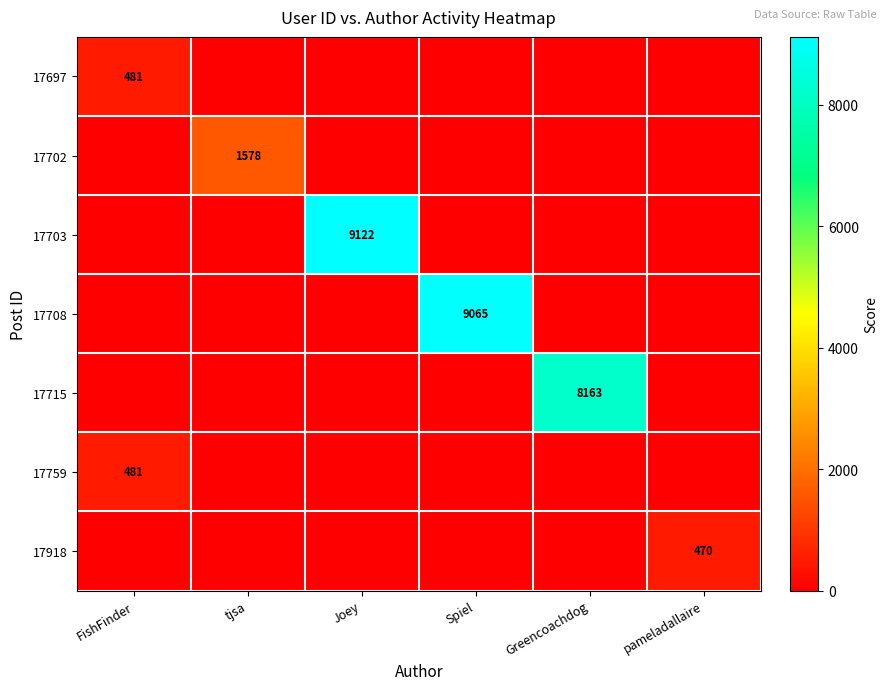

The value of 17715 at Greencoachdog is 8163. True or false?

True